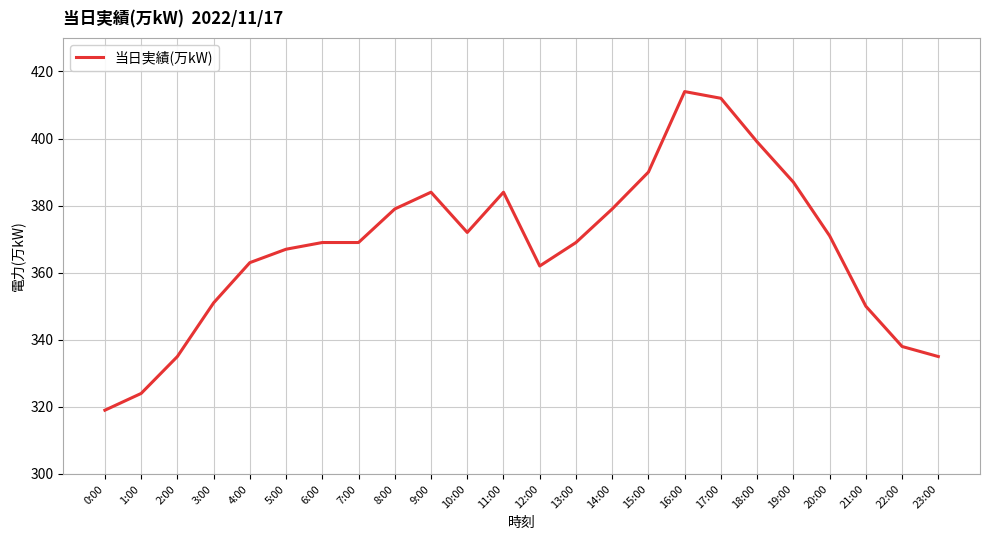

Between 3:00 and 11:00, which is larger?

11:00